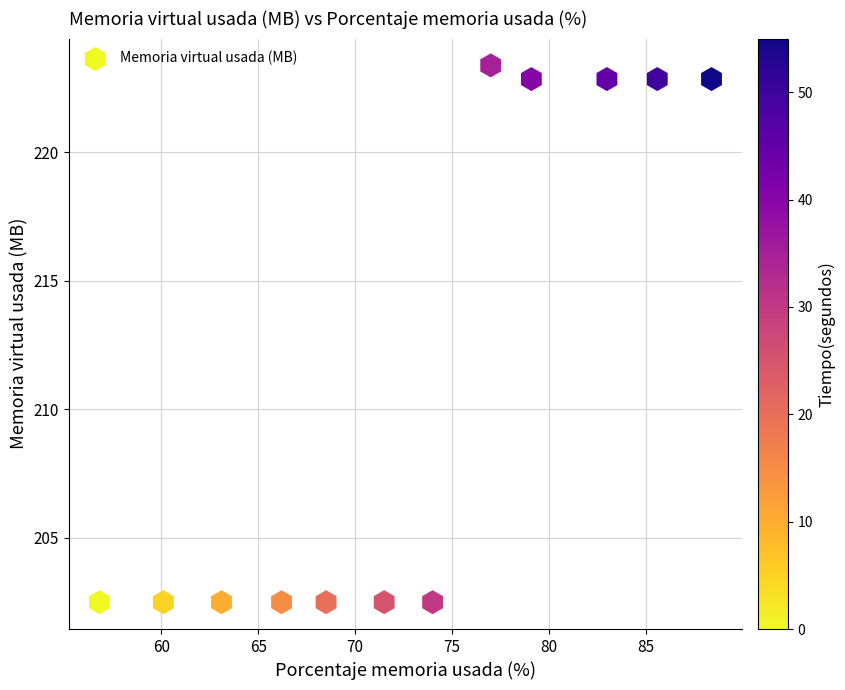

What is the average Y value?

211.0